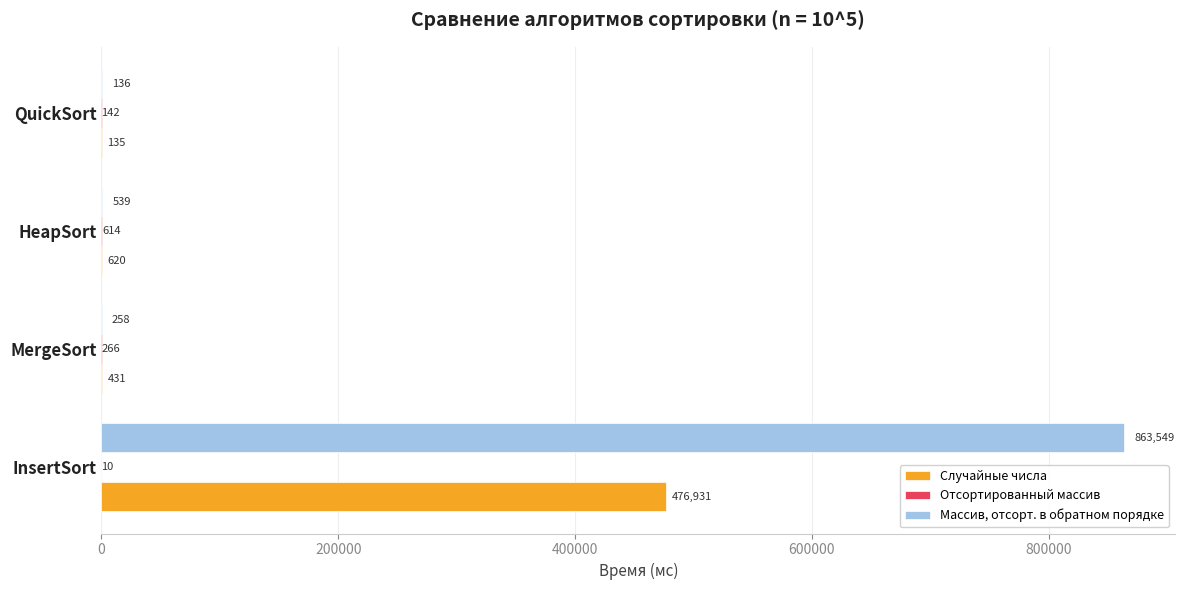

What is the highest value of the Случайные числа series?

476931